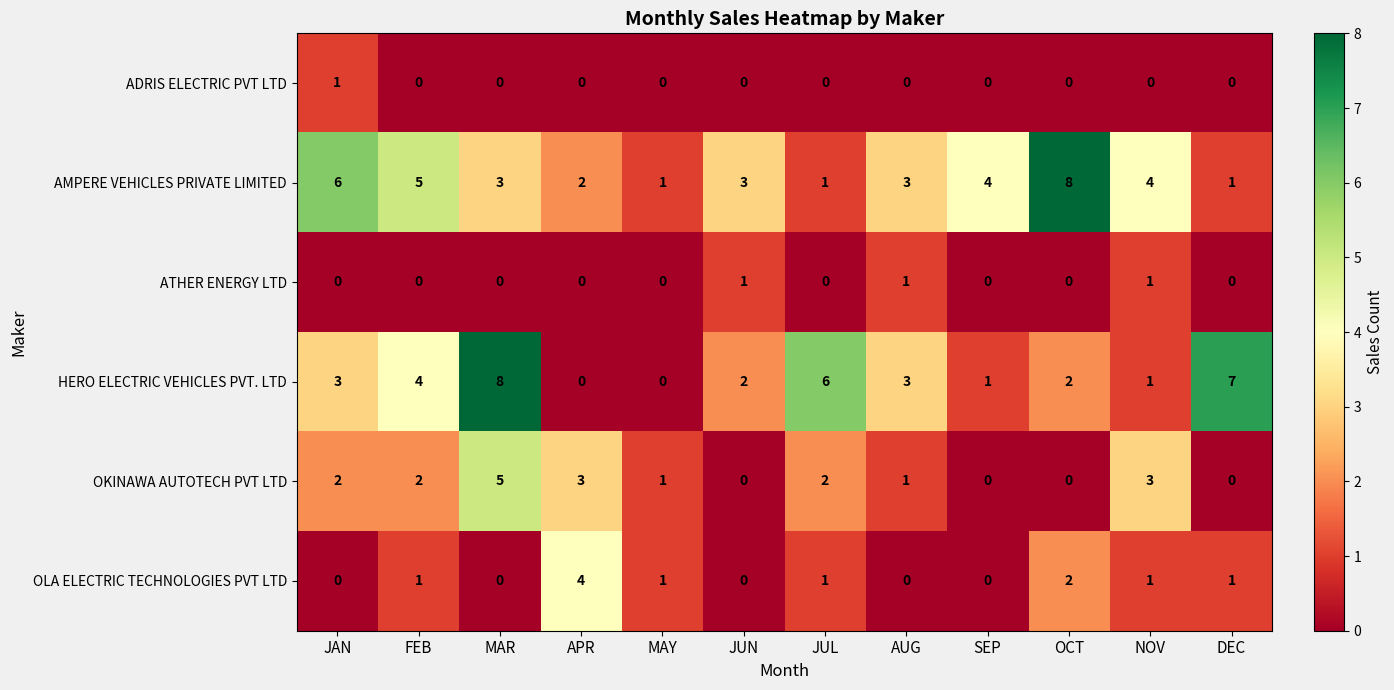

Which series has the widest spread of values?

HERO ELECTRIC VEHICLES PVT. LTD